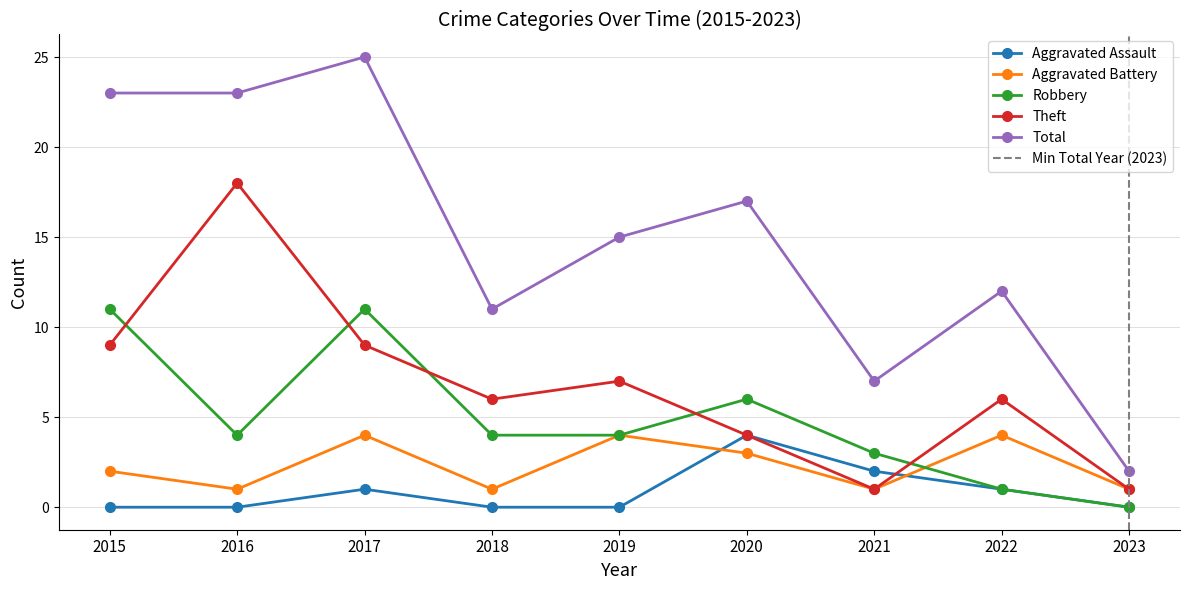

Which series has the largest total across all categories?

Total